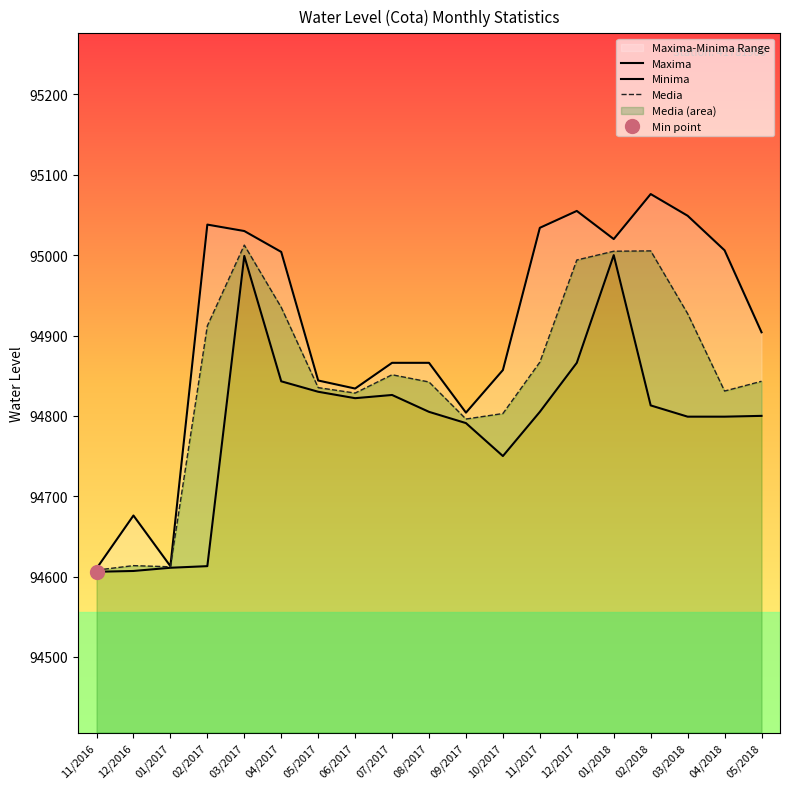

Reading left to right, transcribe all the data shown in this chart.

Maxima: 94610.0	94676.0	94613.0	95038.0	95030.0	95004.0	94844.0	94834.0	94866.0	94866.0	94804.0	94857.0	95034.0	95055.0	95020.0	95076.0	95049.0	95006.0	94904.0
Minima: 94606.0	94607.0	94611.0	94613.0	94999.0	94843.0	94830.0	94822.0	94826.0	94805.0	94791.0	94750.0	94805.0	94866.0	95000.0	94813.0	94799.0	94799.0	94800.0
Media: 94608.1	94613.6	94612.2	94912.0	95012.5	94935.0	94835.1	94828.4	94851.2	94842.2	94796.1	94802.9	94866.9	94993.9	95004.9	95005.3	94927.2	94830.9	94843.0